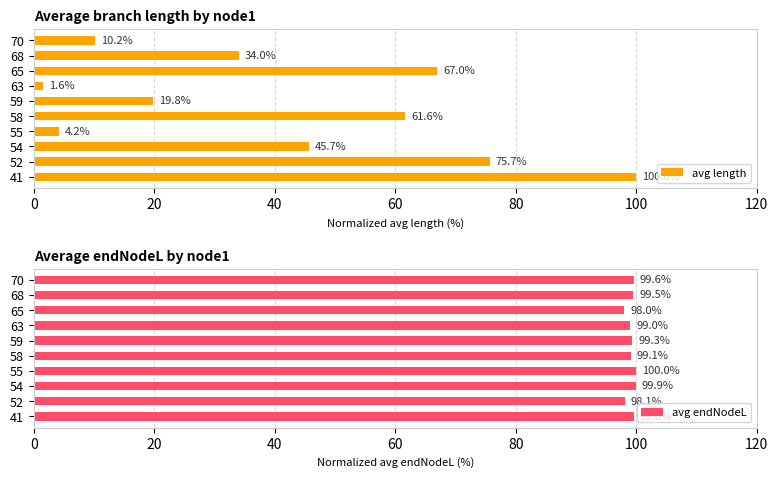

What is the average value of the avg endNodeL series?

99.2